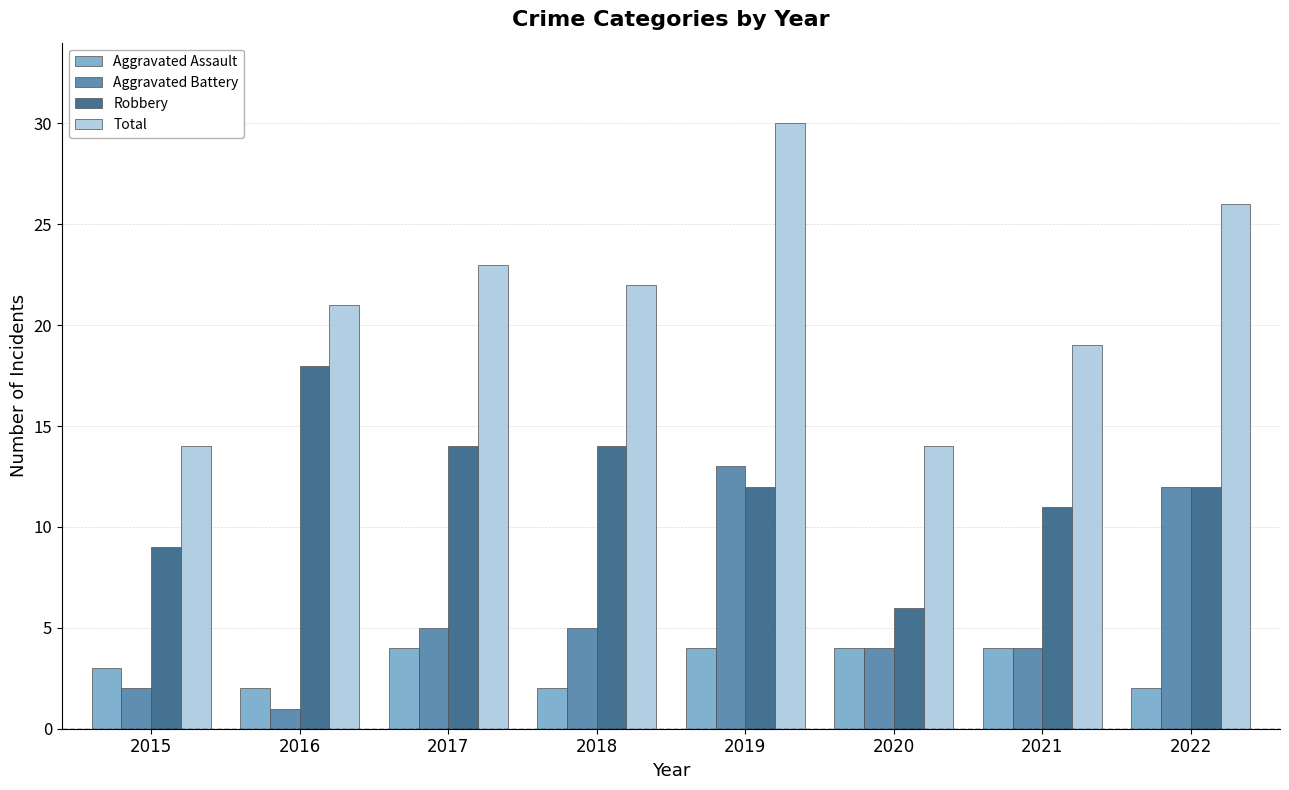

What is the value of the Total bar at the 7th from the left?

19